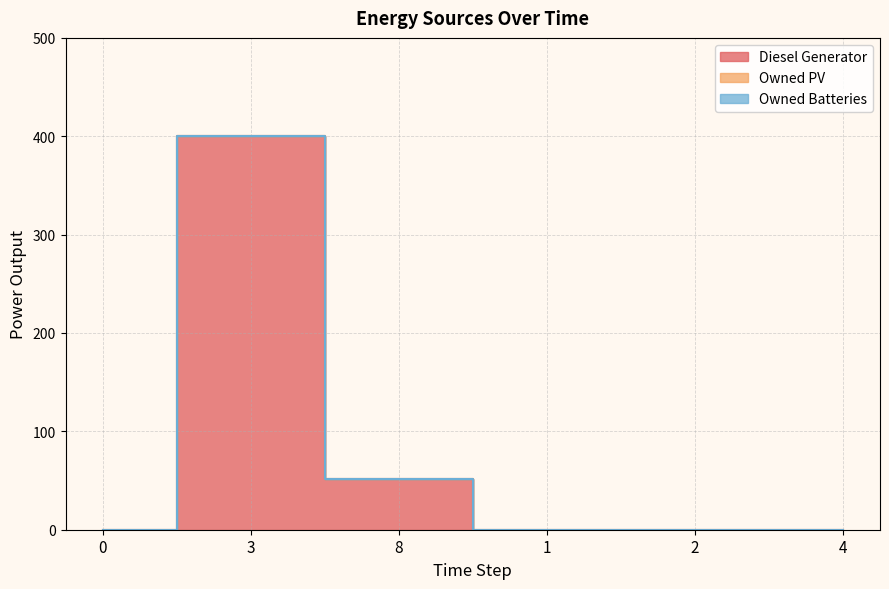

How many lines are shown in the chart?

3